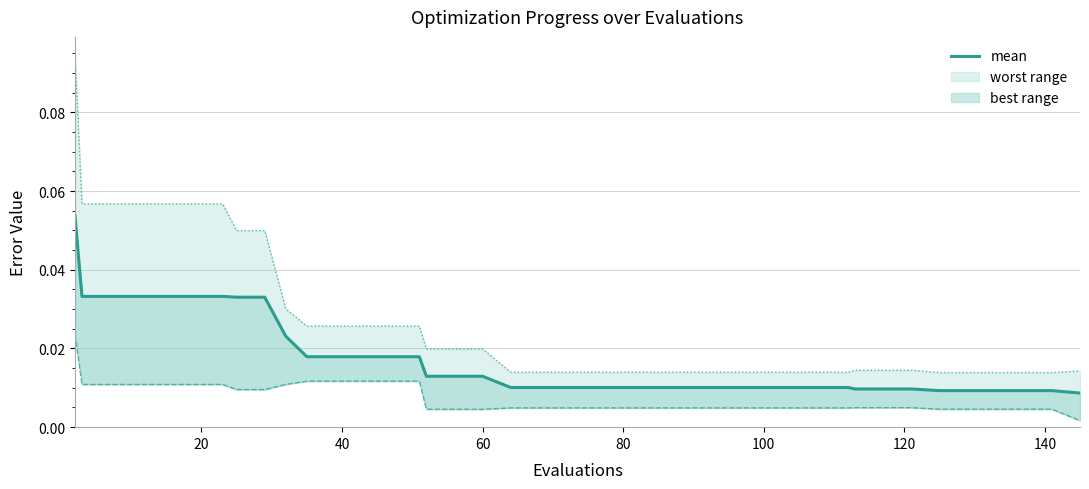

List the series in order of their peak value, lowest first.

best line, mean, worst line